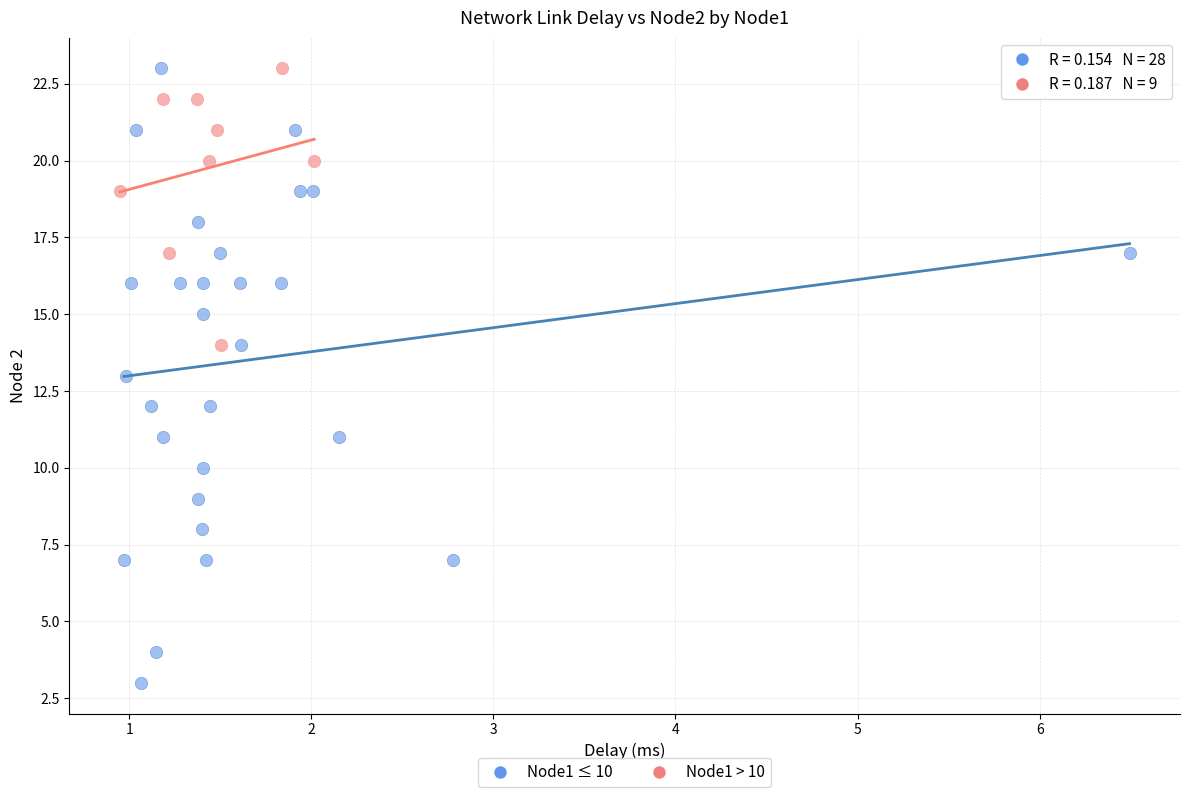

Which series has the largest Y range (max minus min)?

Node1 ≤ 10